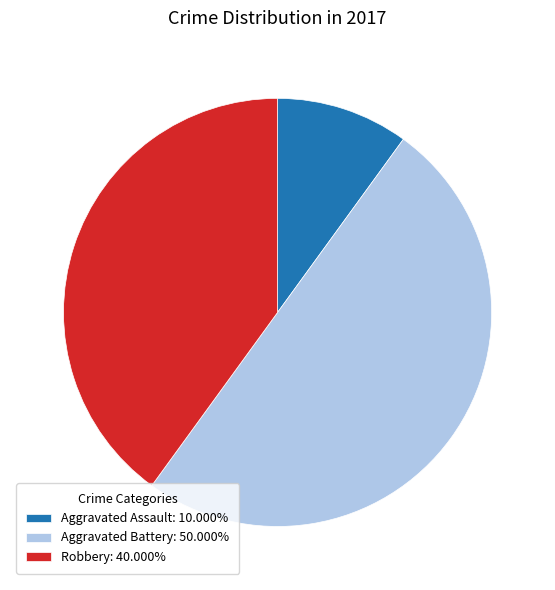

Is the sum of Aggravated Battery: 50.000% and Aggravated Assault: 10.000% greater than half?

Yes